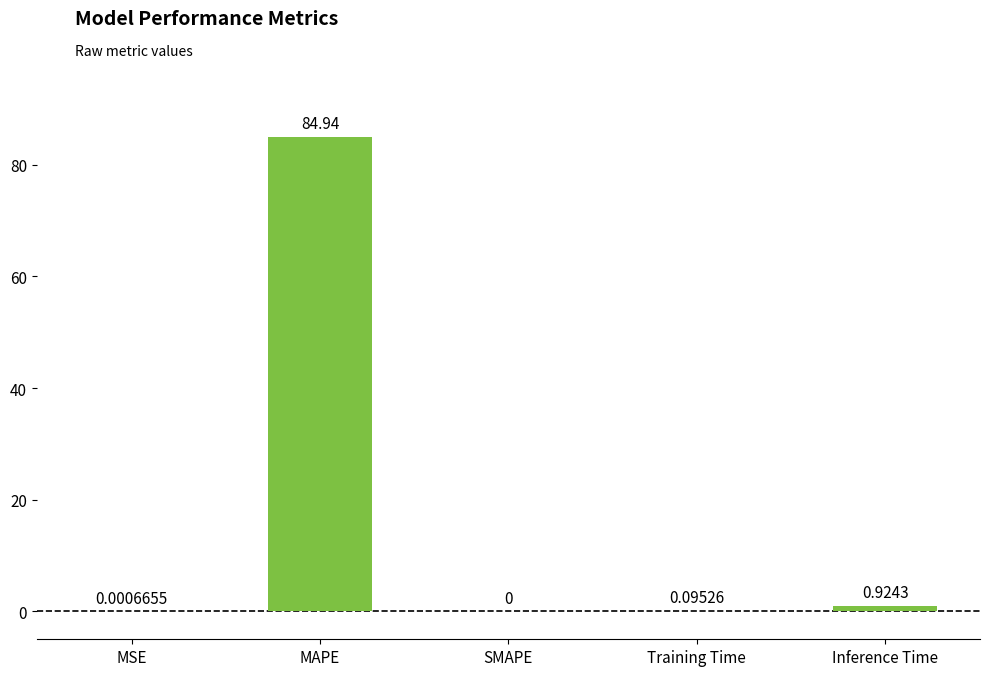

At which category does the chart reach its peak across all series?

MAPE